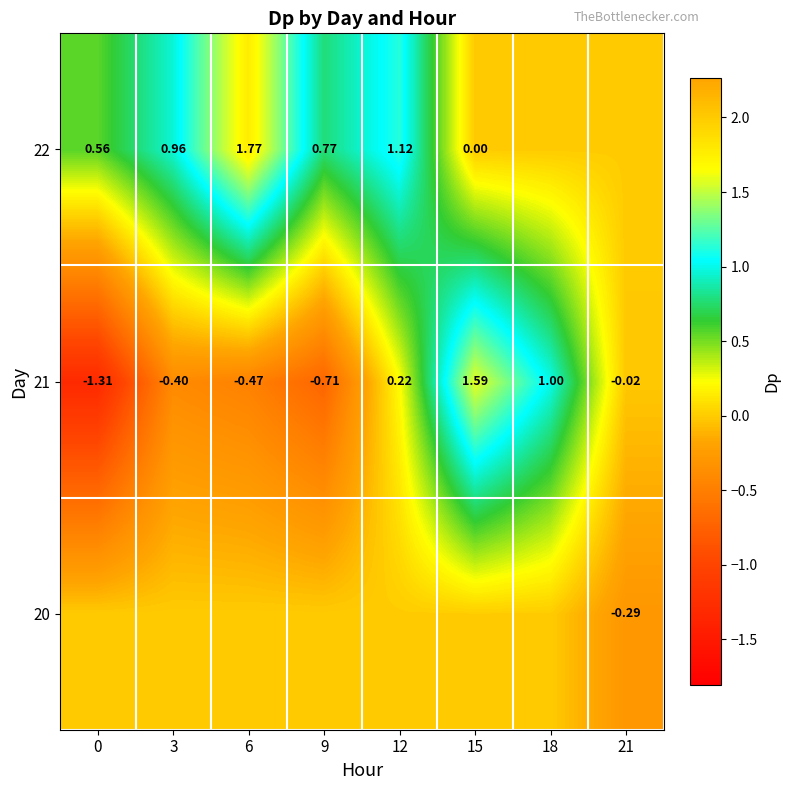

What is the difference between the second highest and second lowest values in the 21 series?

1.7